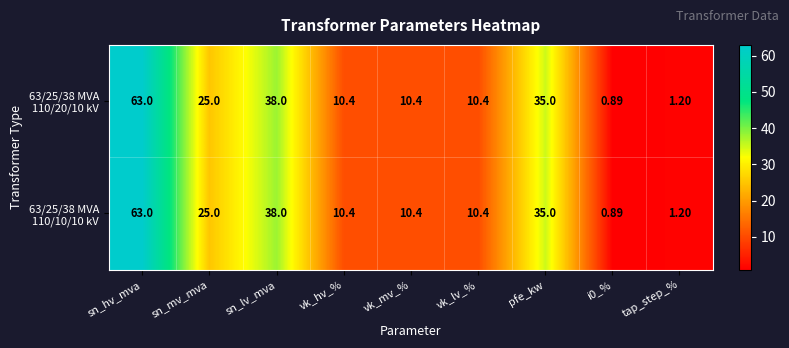

At which category is the sum across all series the highest?

sn_hv_mva